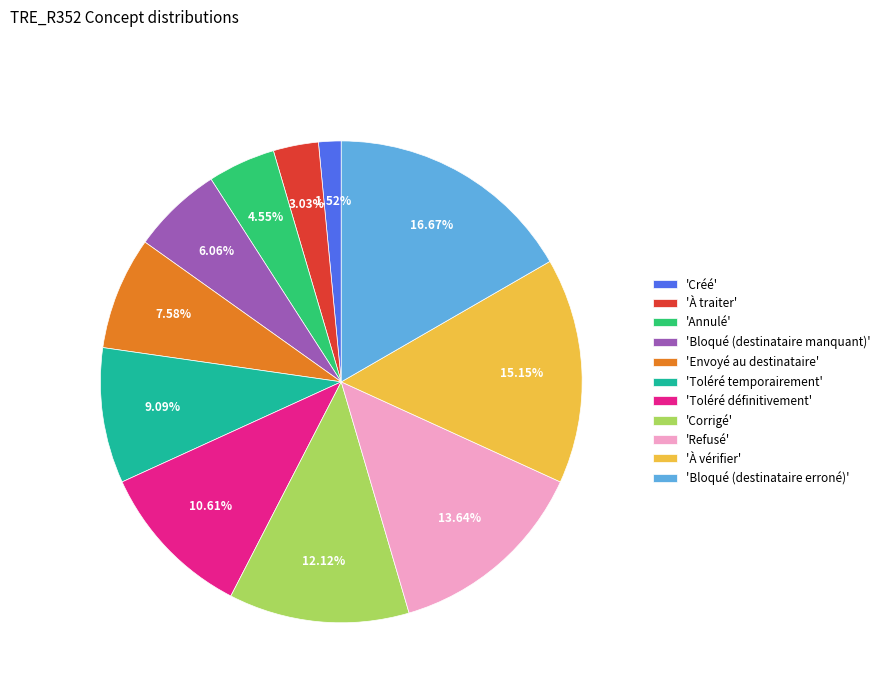

Does 'Bloqué (destinataire erroné)' represent more than half of the total?

No